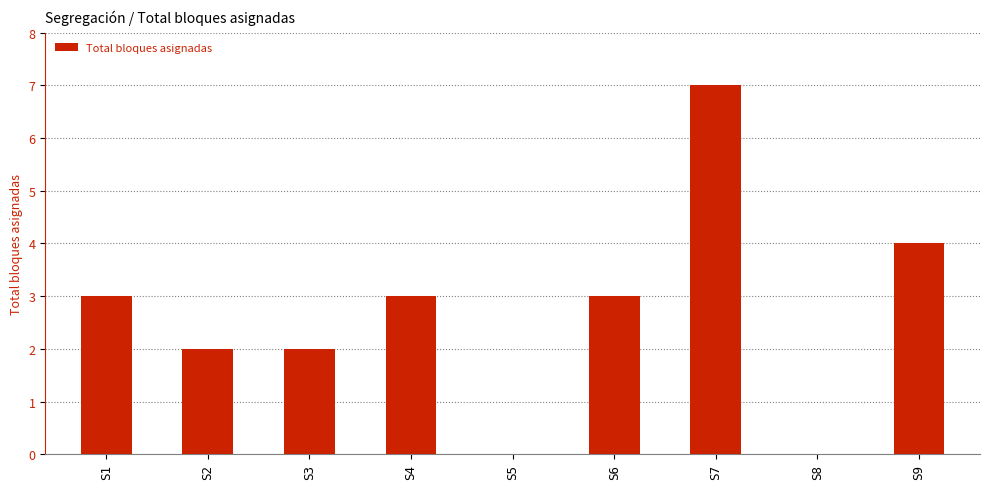

Between S7 and S1, which is larger?

S7